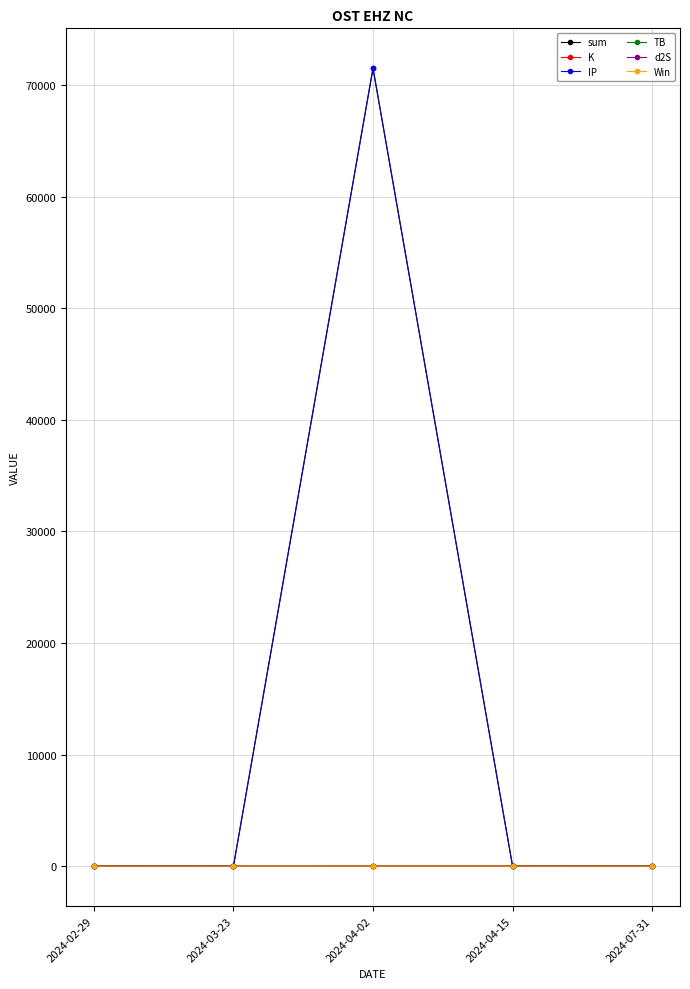

What is the maximum value shown in the chart?

71519.3